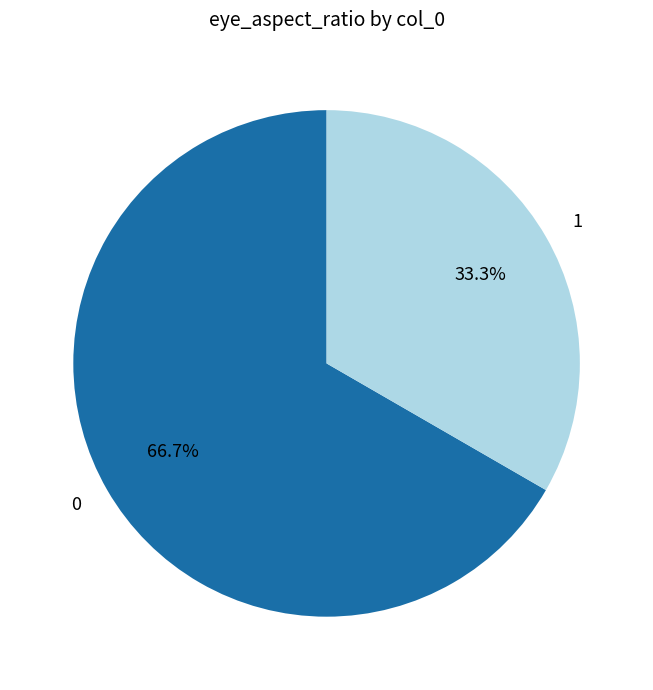

Which category has the smallest portion of the pie?

1